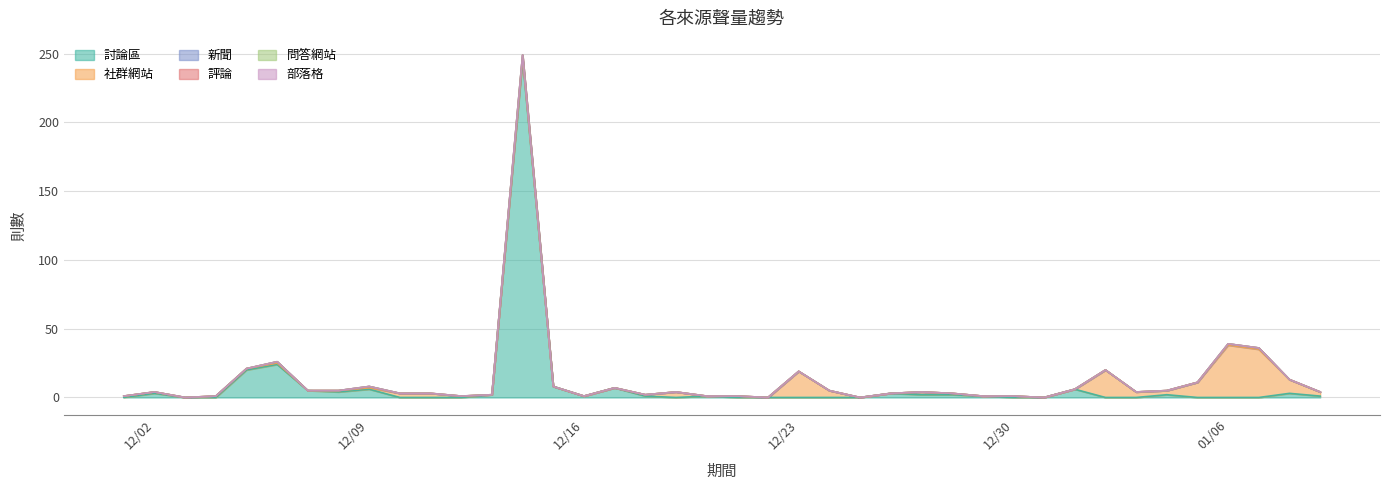

How many values in the 討論區 series are below 1?

19